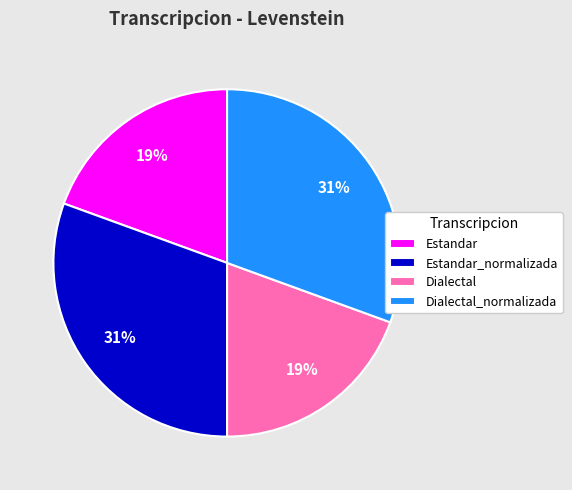

The Estandar_normalizada slice represents 36% of the pie. True or false?

False